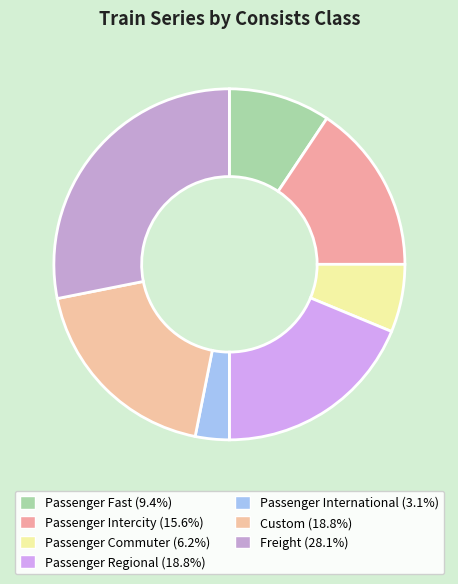

Does any single category account for the majority?

No